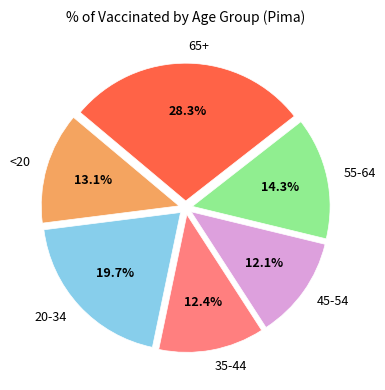

Between <20 and 35-44, which is larger?

<20